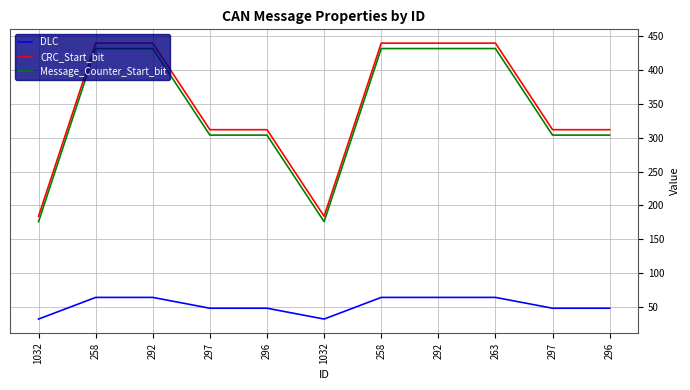

What is the difference between the highest and lowest values at 292?

376